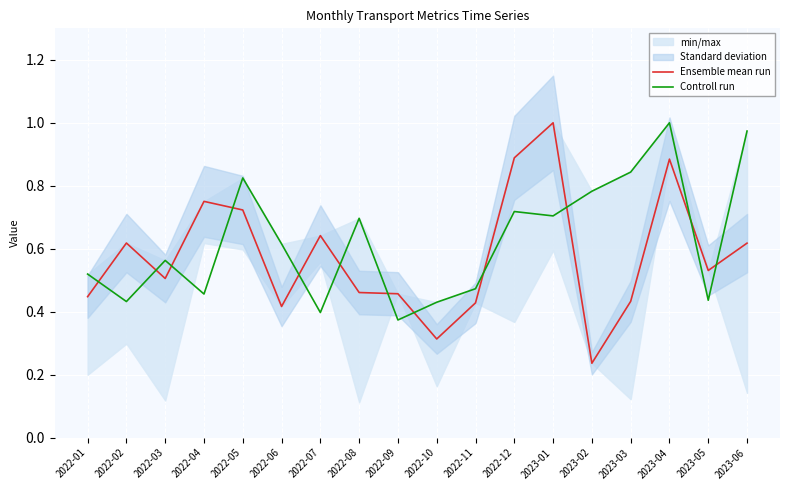

Is the value of Ensemble mean run at 2022-04 greater than the value of Controll run at 2022-07?

Yes